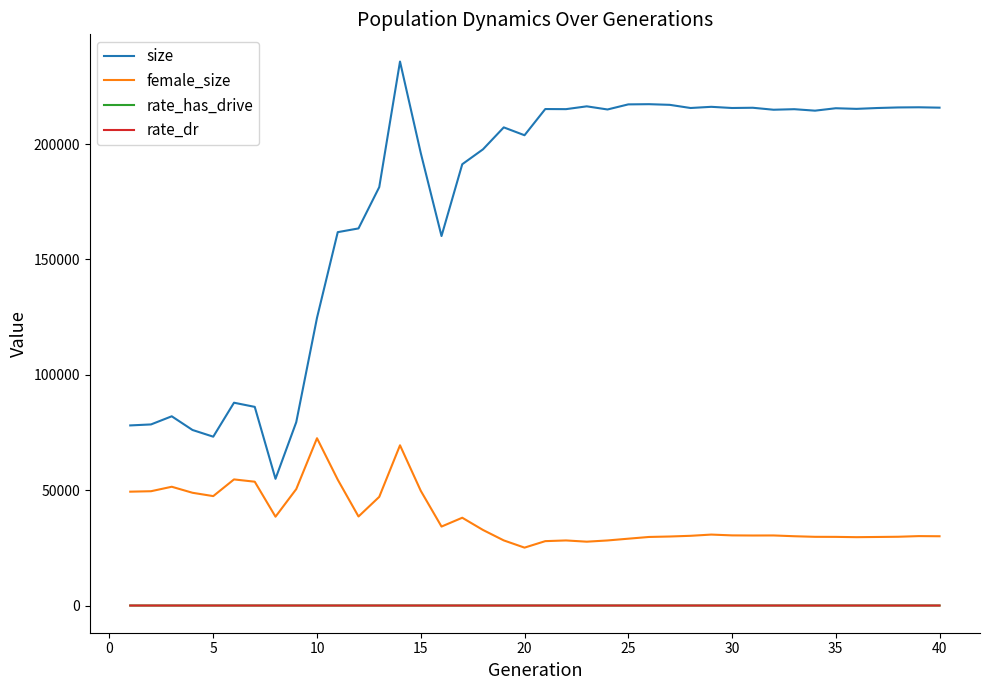

True or false: female_size and rate_has_drive intersect in this chart.

False